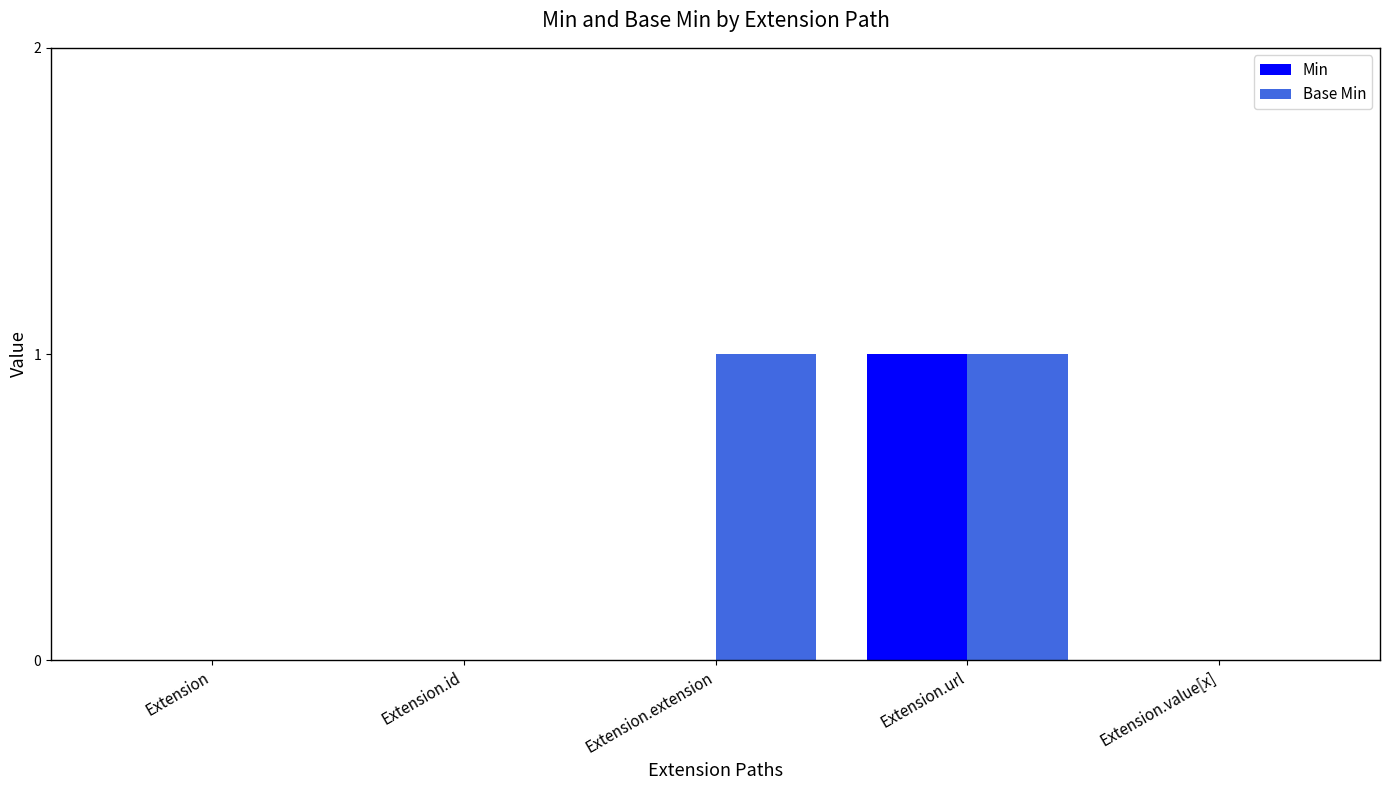

The Base Min series shows 0 at Extension.id. True or false?

True